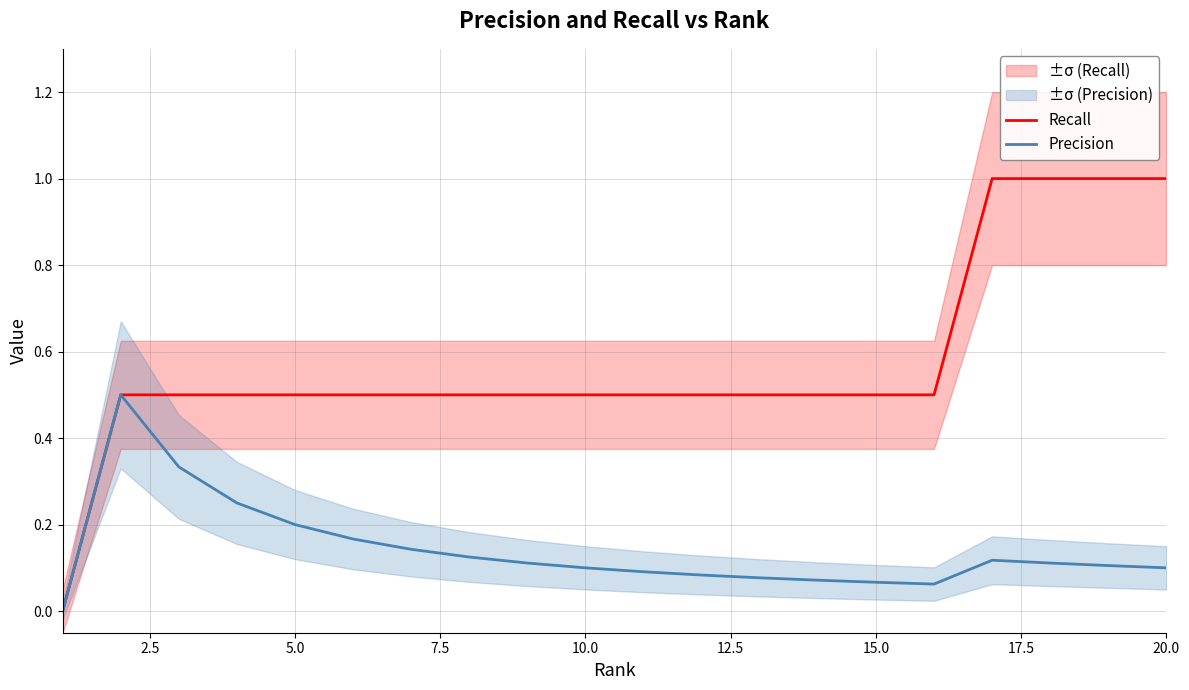

The value of Recall at 5.0 is 0.1. True or false?

False